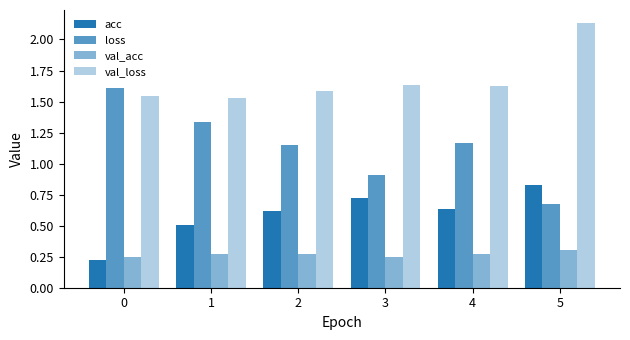

How many series are shown in this chart?

4